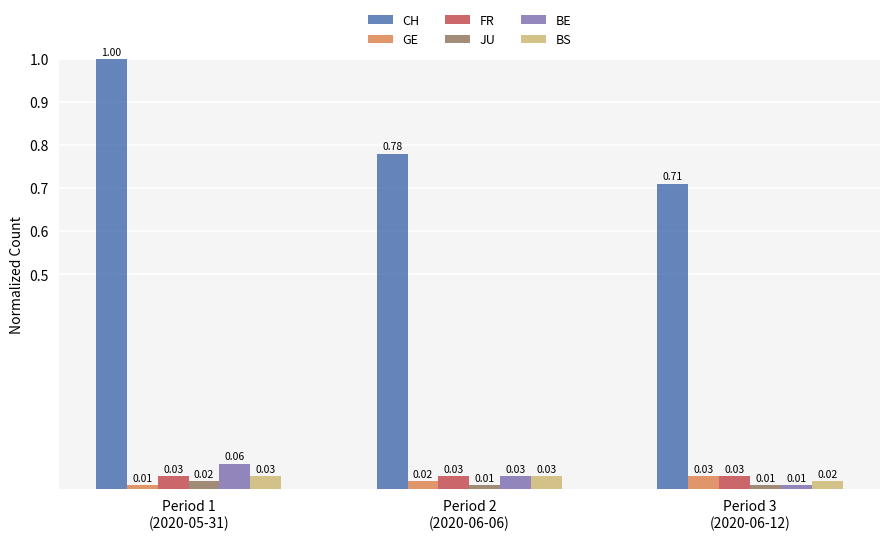

What is the maximum value shown in the chart?

1.0